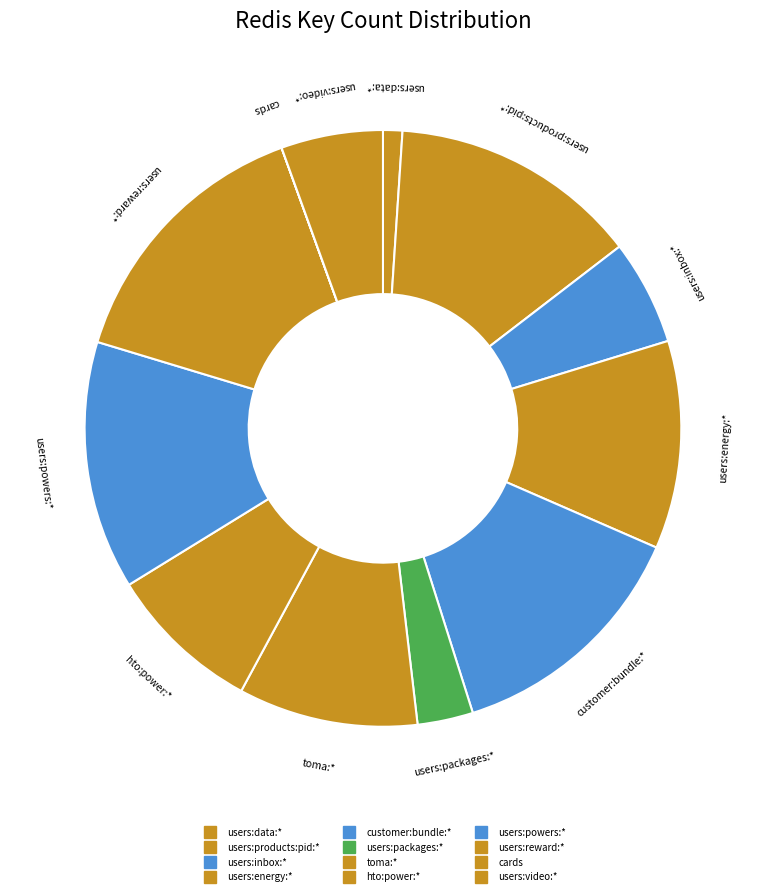

What percentage is the customer:bundle:* slice, to the nearest percent?

14%